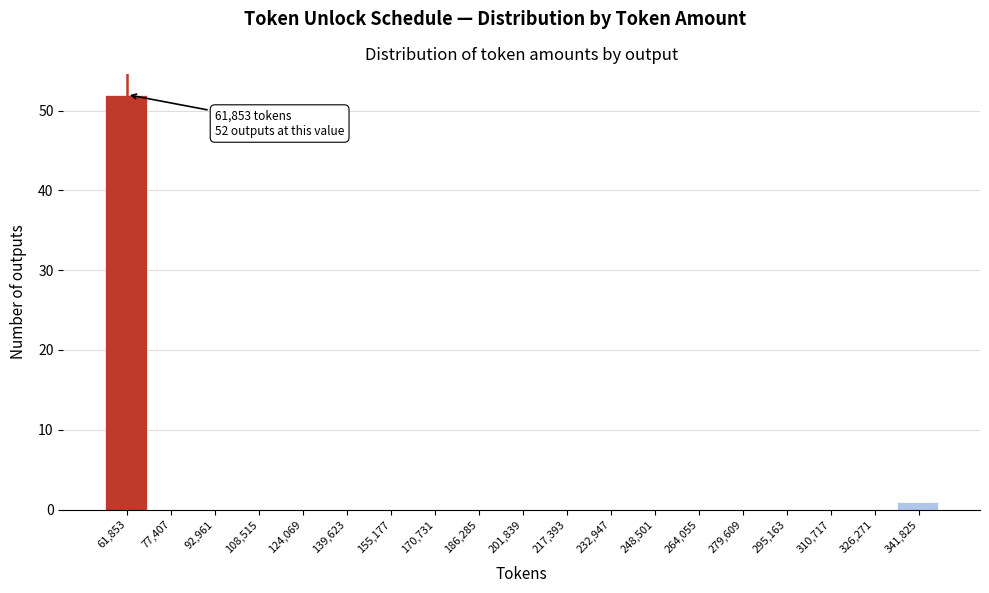

Reading left to right, transcribe all the data shown in this chart.

61,853=52	77,407=0	92,961=0	108,515=0	124,069=0	139,623=0	155,177=0	170,731=0	186,285=0	201,839=0	217,393=0	232,947=0	248,501=0	264,055=0	279,609=0	295,163=0	310,717=0	326,271=0	341,825=1